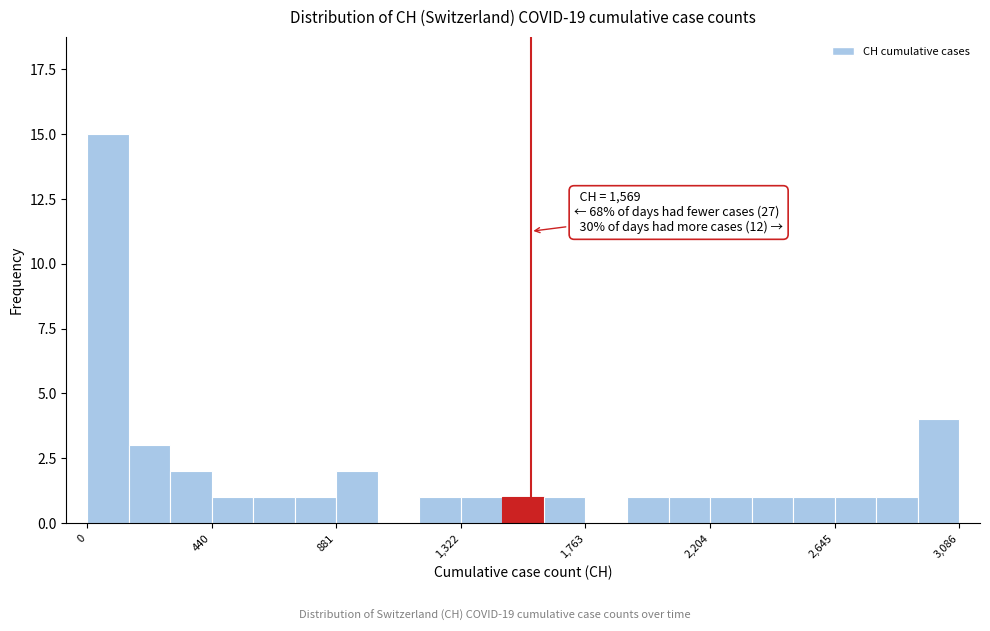

Around what value on the x-axis is the tallest bar? Give the approximate position of its centre, as read against the axis.

50